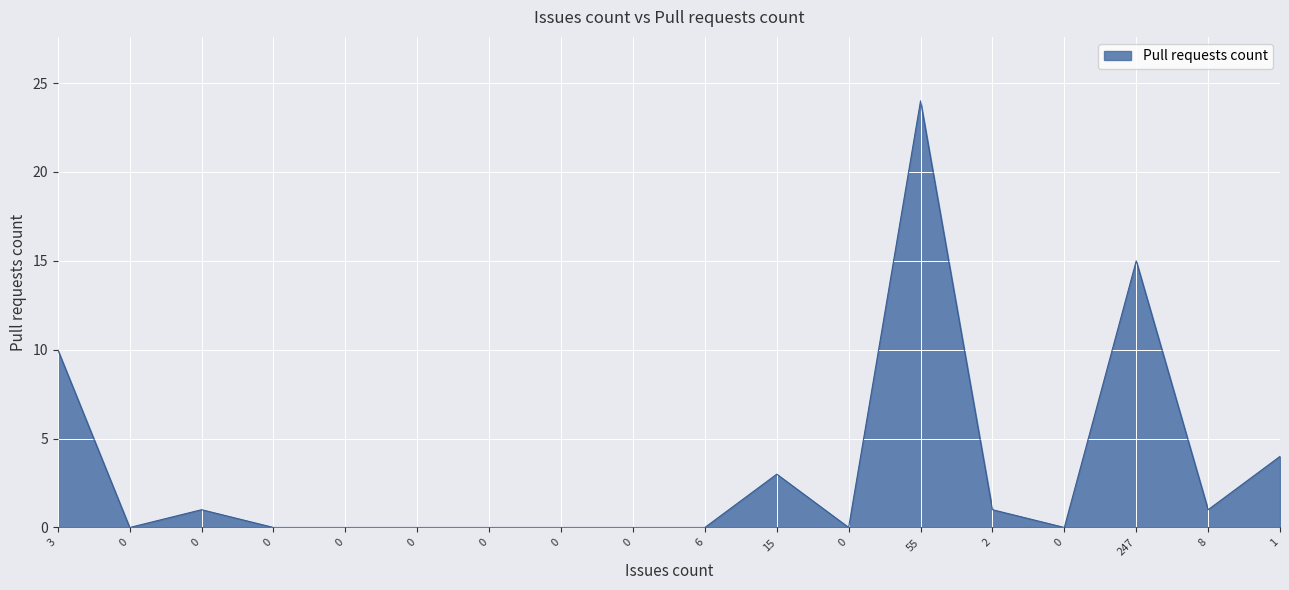

What is the difference between the maximum and minimum values?

24